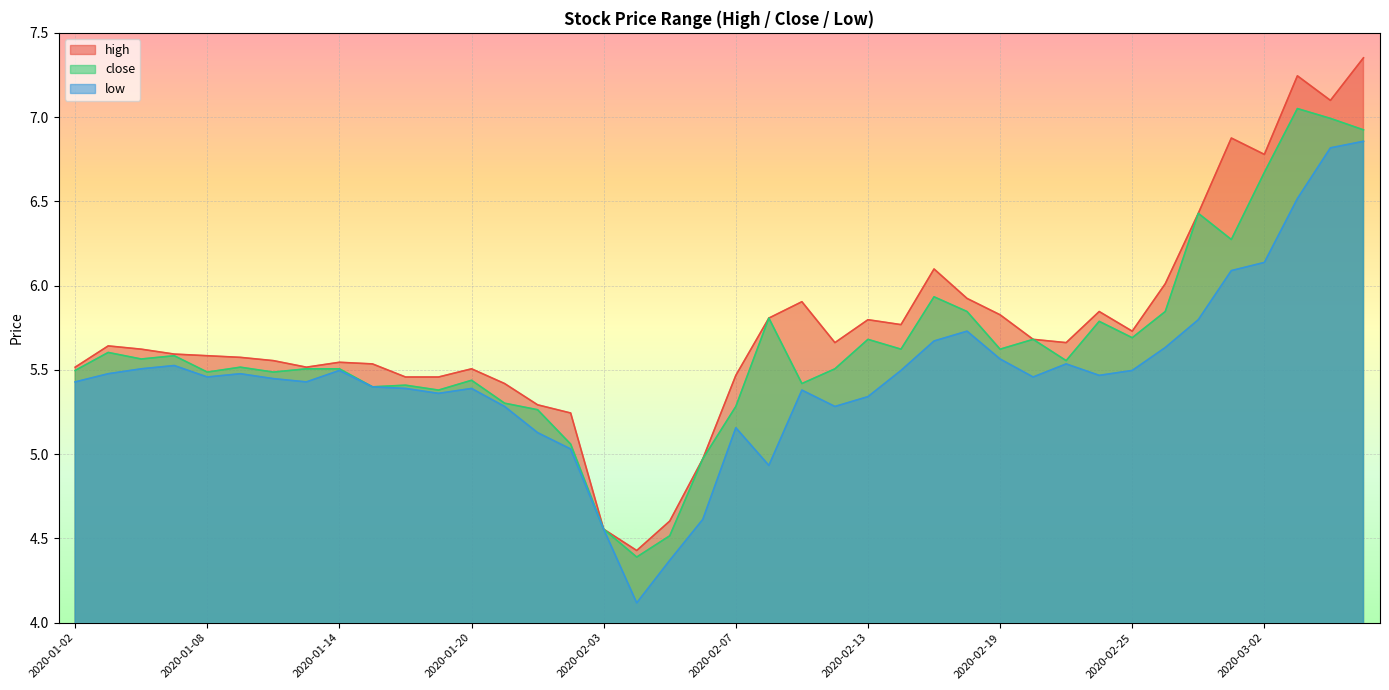

Does the chart display data point markers on the line(s)?

No